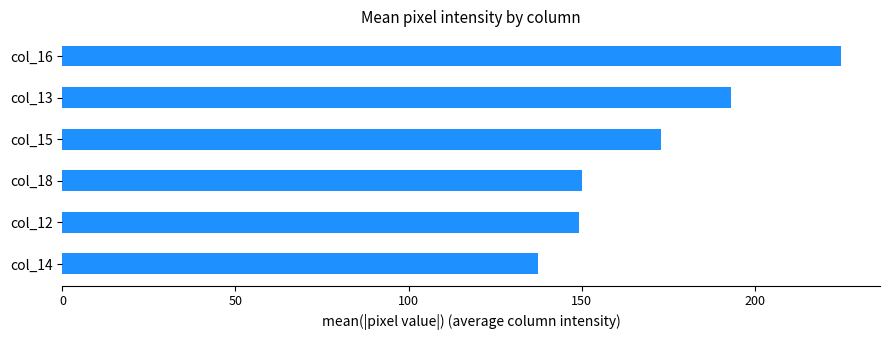

What is the greatest value displayed?

225.0